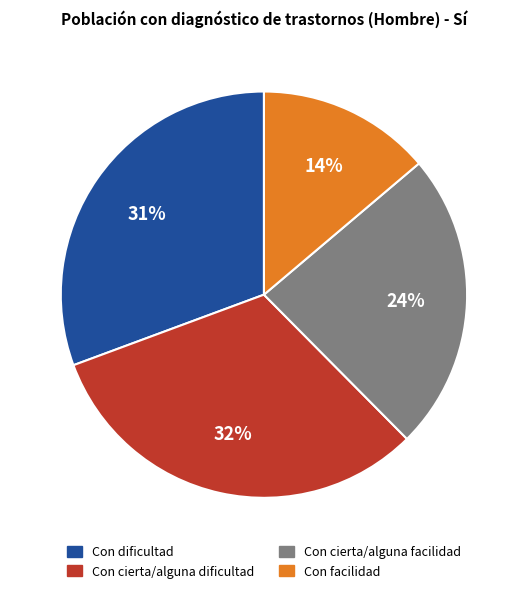

To the nearest percent, what is the difference between the largest and smallest slice percentages?

18%